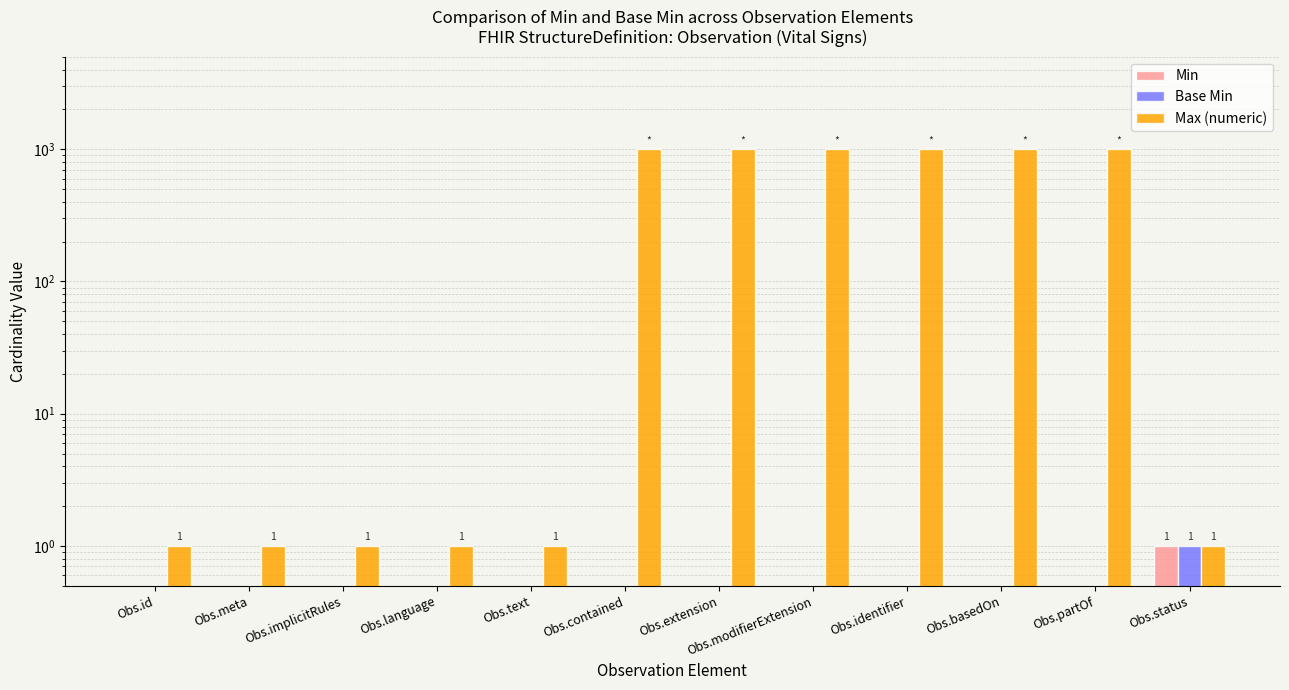

Which has a higher value, Obs.implicitRules or Obs.meta?

Obs.implicitRules